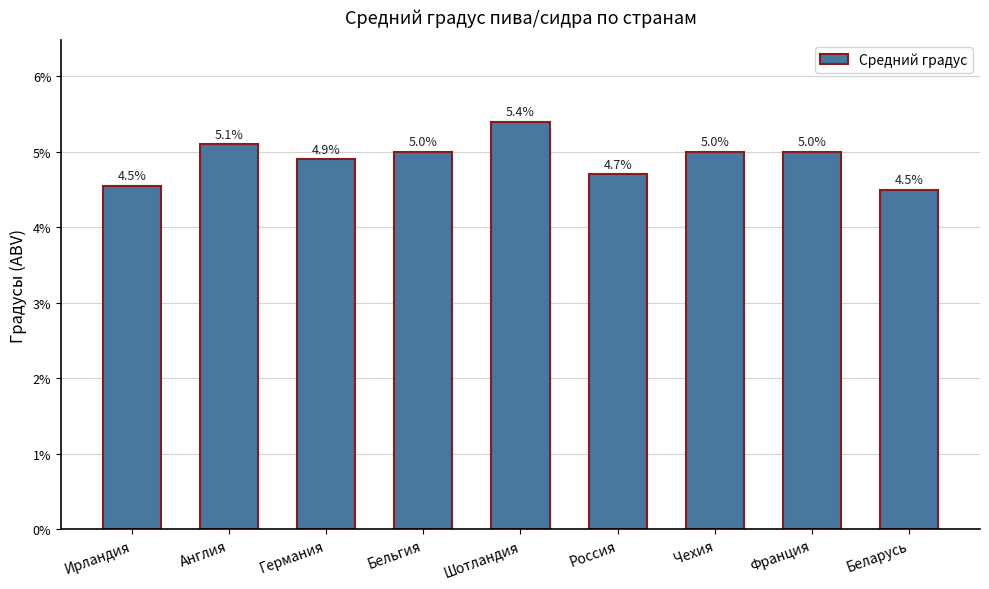

Rank the categories by value from lowest to highest.

Беларусь, Ирландия, Россия, Германия, Бельгия, Чехия, Франция, Англия, Шотландия